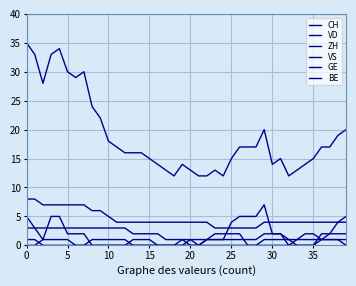

What is the sum of all BE values?

8